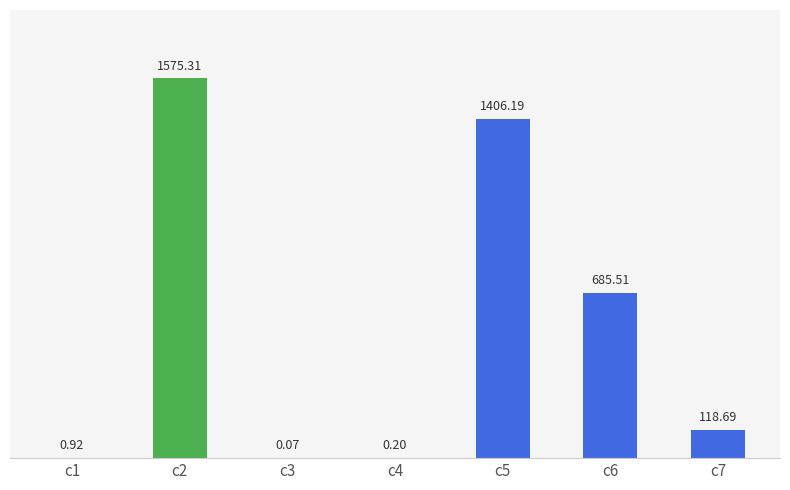

The chart shows a value of 25.7 at c7. True or false?

False